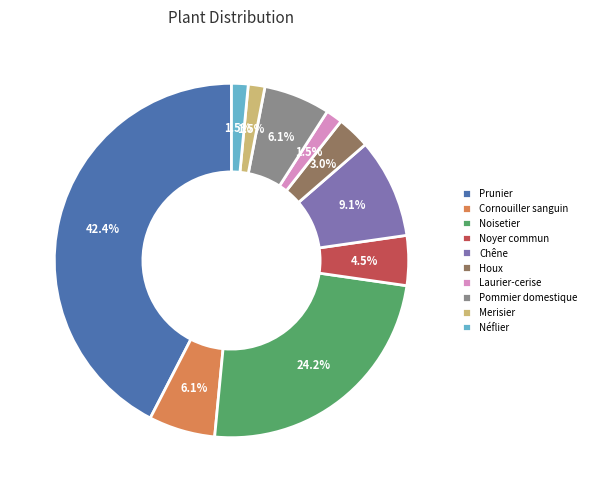

Count the number of slices in the pie.

10